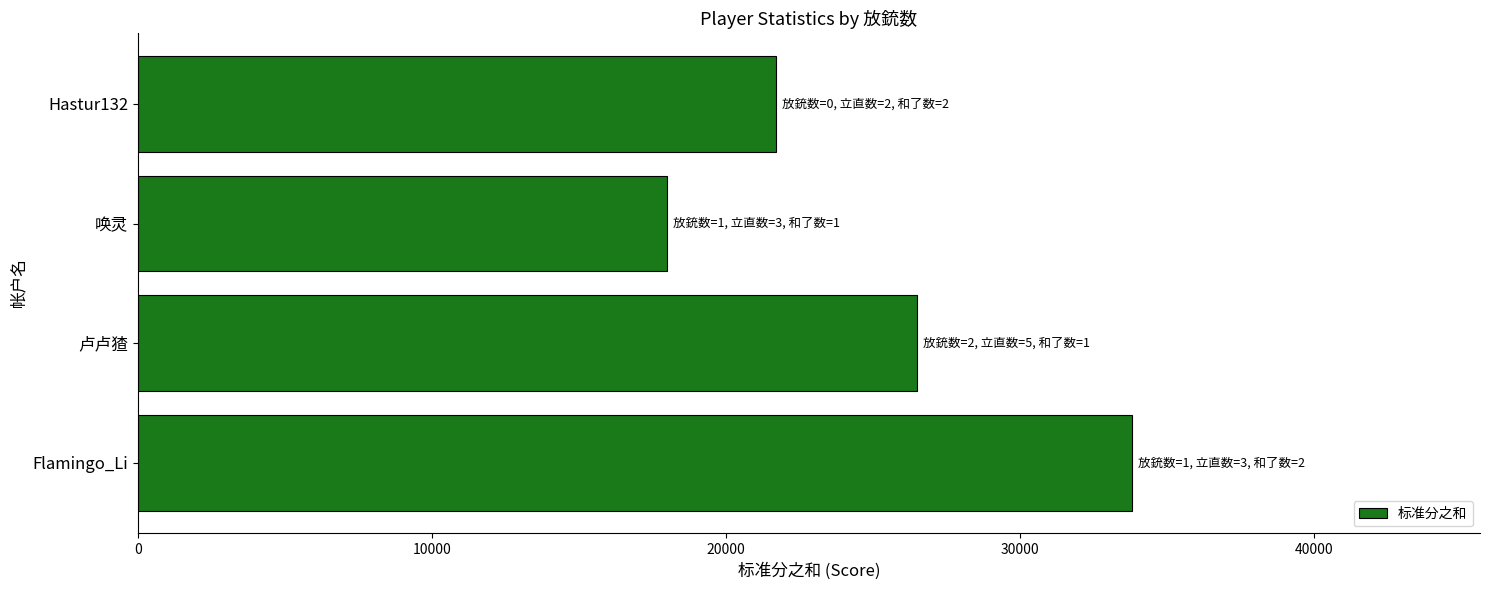

List the labels in order of value, smallest first.

唤灵, Hastur132, 卢卢猹, Flamingo_Li